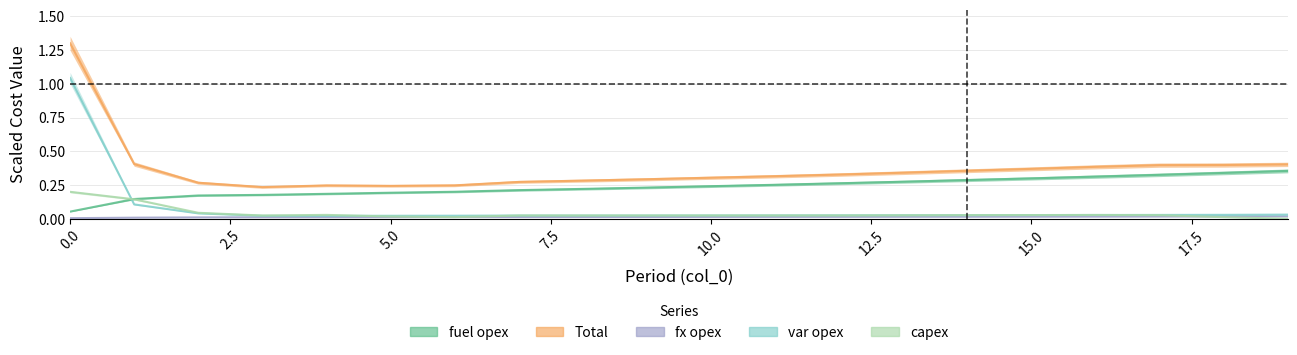

Reading left to right, transcribe all the data shown in this chart.

capex: 0.2	0.1	0.0	0.0	0.0	0.0	0.0	0.0	0.0	0.0	0.0	0.0	0.0	0.0	0.0	0.0	0.0	0.0	0.0	0.0
fx opex: 0.0	0.0	0.0	0.0	0.0	0.0	0.0	0.0	0.0	0.0	0.0	0.0	0.0	0.0	0.0	0.0	0.0	0.0	0.0	0.0
var opex: 1.0	0.1	0.0	0.0	0.0	0.0	0.0	0.0	0.0	0.0	0.0	0.0	0.0	0.0	0.0	0.0	0.0	0.0	0.0	0.0
fuel opex: 0.1	0.1	0.2	0.2	0.2	0.2	0.2	0.2	0.2	0.2	0.2	0.3	0.3	0.3	0.3	0.3	0.3	0.3	0.3	0.4
Total: 1.3	0.4	0.3	0.2	0.2	0.2	0.2	0.3	0.3	0.3	0.3	0.3	0.3	0.3	0.4	0.4	0.4	0.4	0.4	0.4